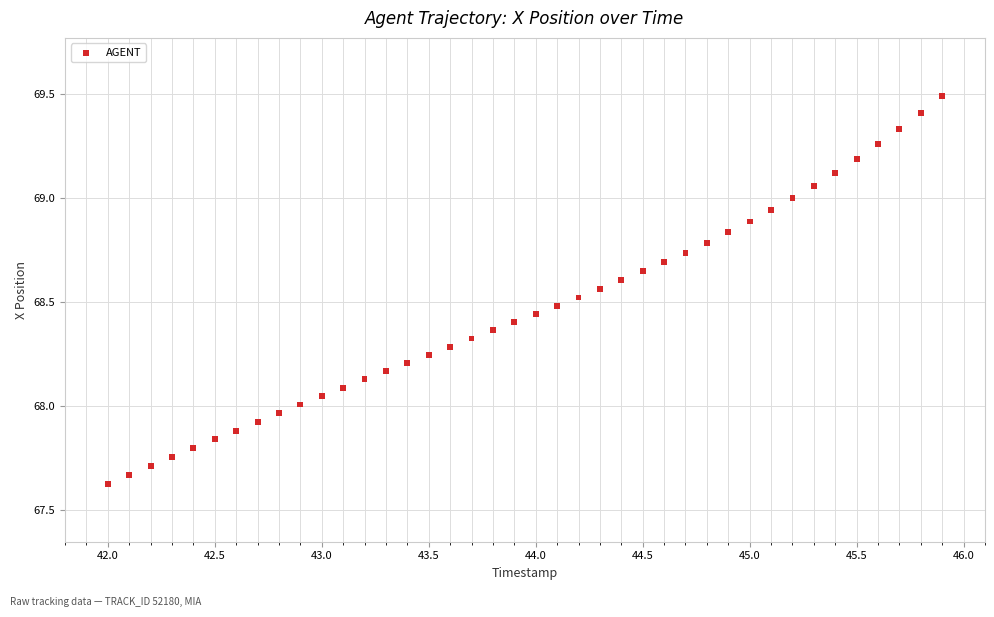

What is the range of Y values (max minus min)?

1.9